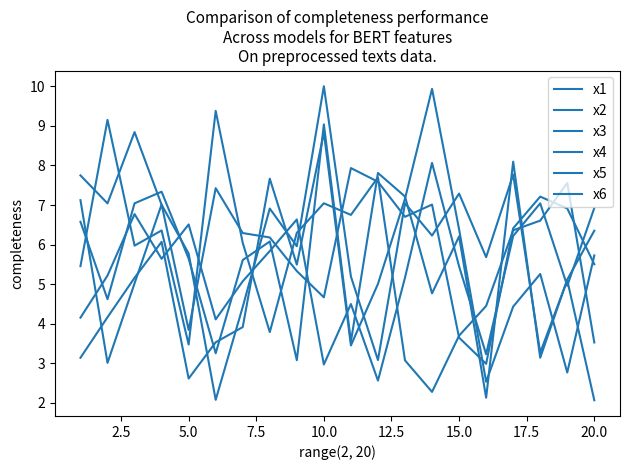

Is this an area chart (filled region under the line)?

No